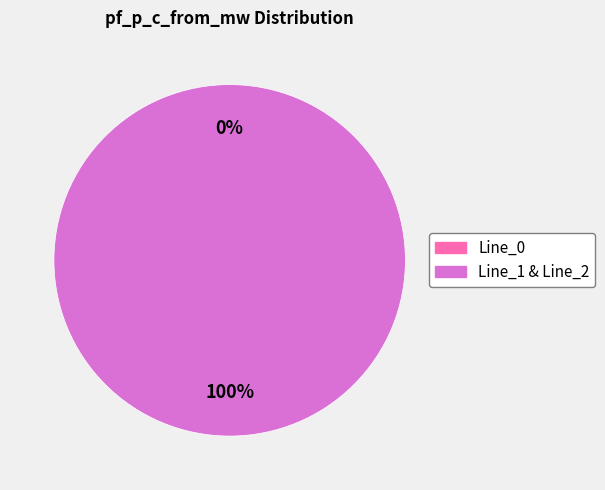

Count the number of slices in the pie.

3